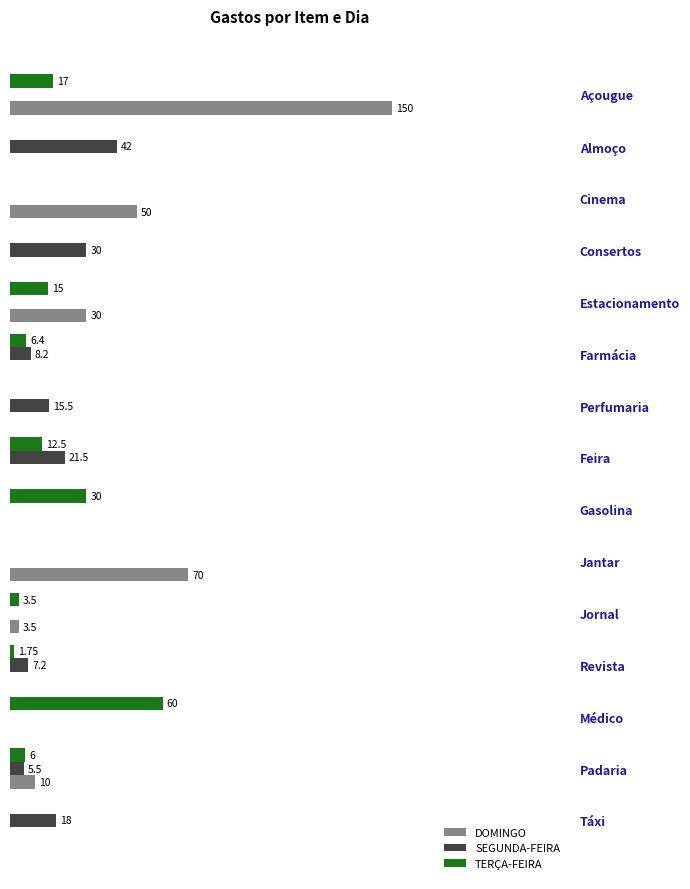

Between Gasolina and Táxi, which series saw the biggest shift?

TERÇA-FEIRA